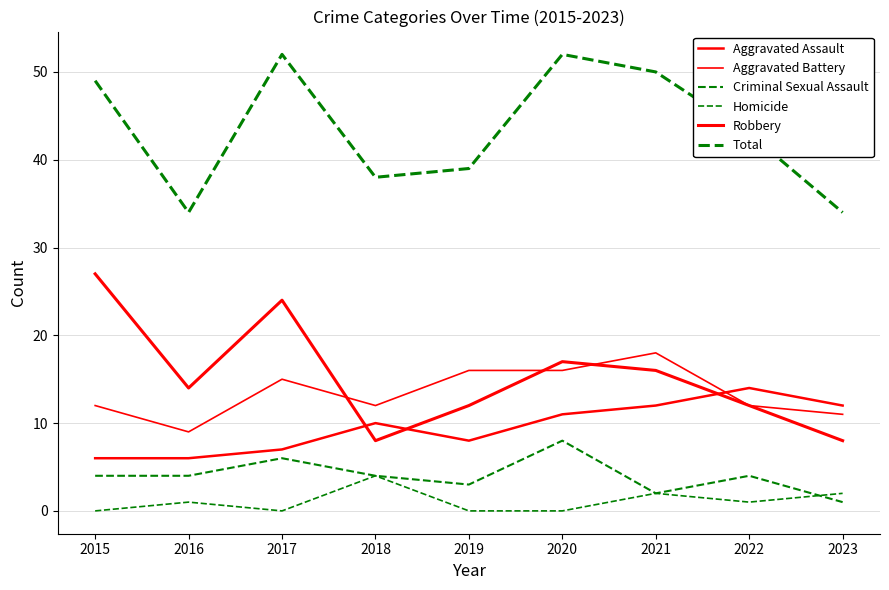

Is this an area chart (filled region under the line)?

No